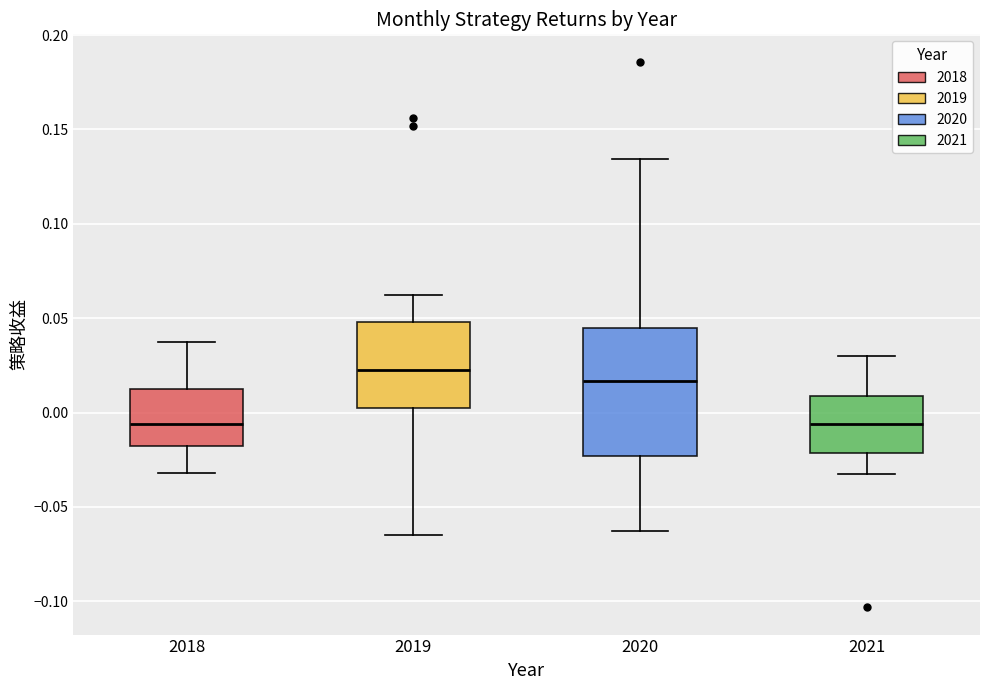

Where does the upper whisker of the box at x = 2018 end on the y-axis? The values are not printed on the chart, so give them approximately, as read against the axis.

0.035